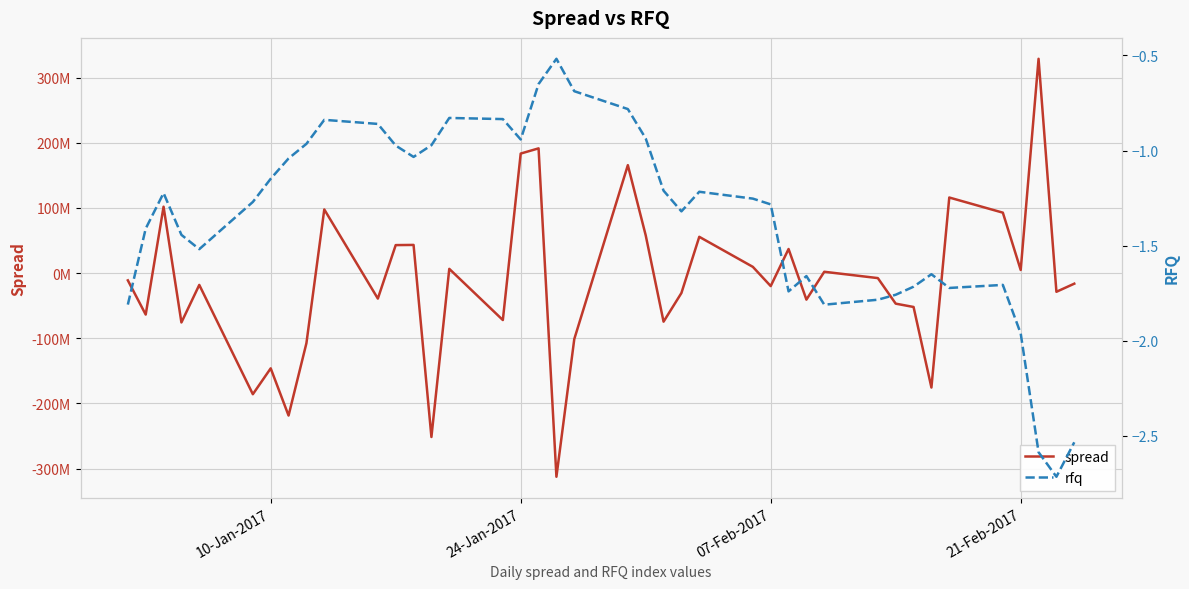

The value of spread at 20 is 266763271.3. True or false?

False